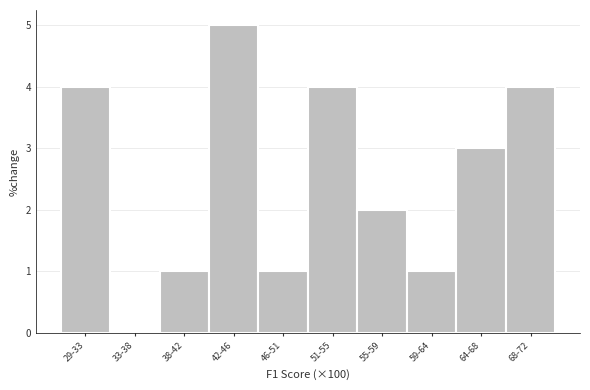

Reading left to right, what are all the values shown in this chart?

29-33=4	33-38=0	38-42=1	42-46=5	46-51=1	51-55=4	55-59=2	59-64=1	64-68=3	68-72=4